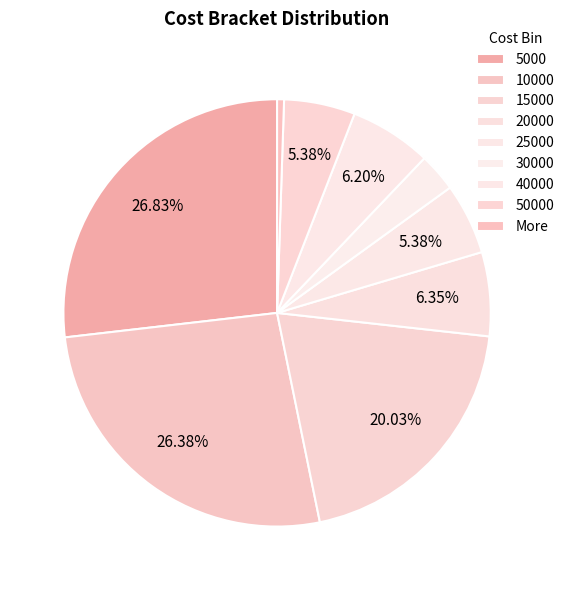

To the nearest percent, what percentage of the pie is 15000?

20%